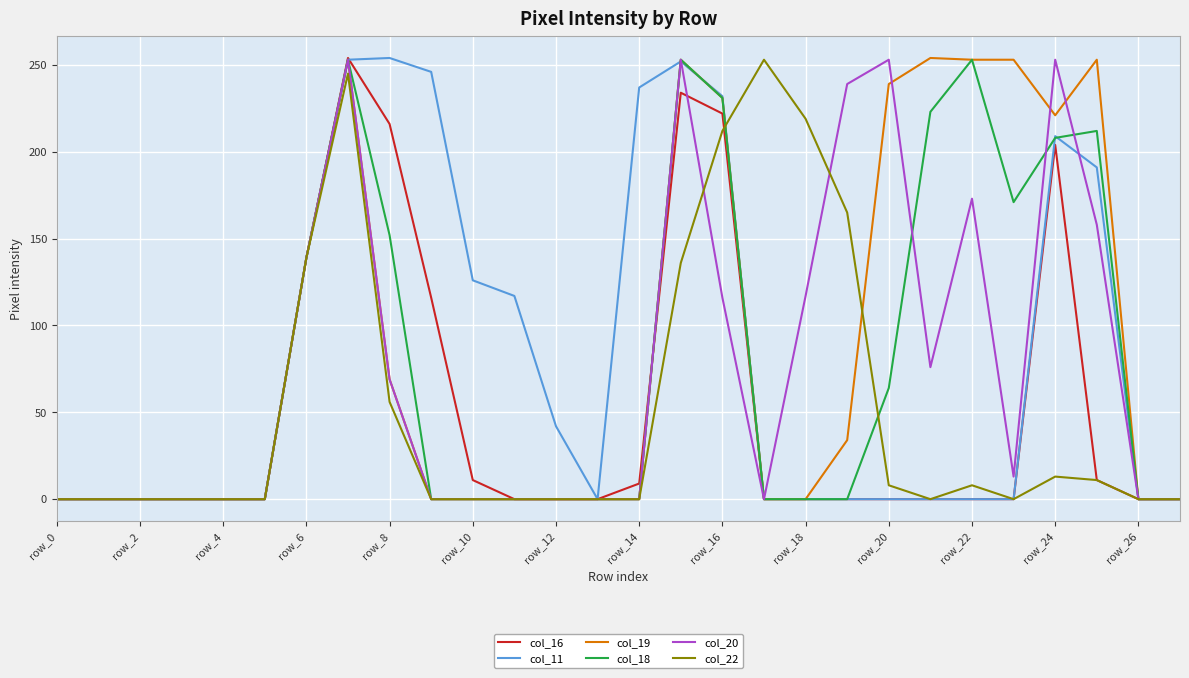

What is the difference between the maximum and second lowest values in the col_18 series?

253